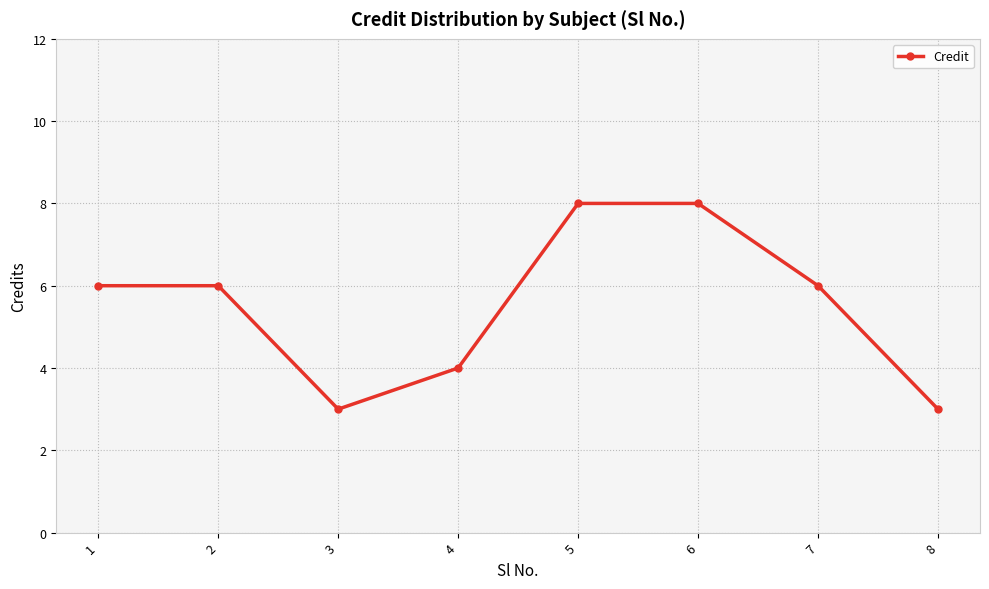

Between 1 and 5, which is larger?

5